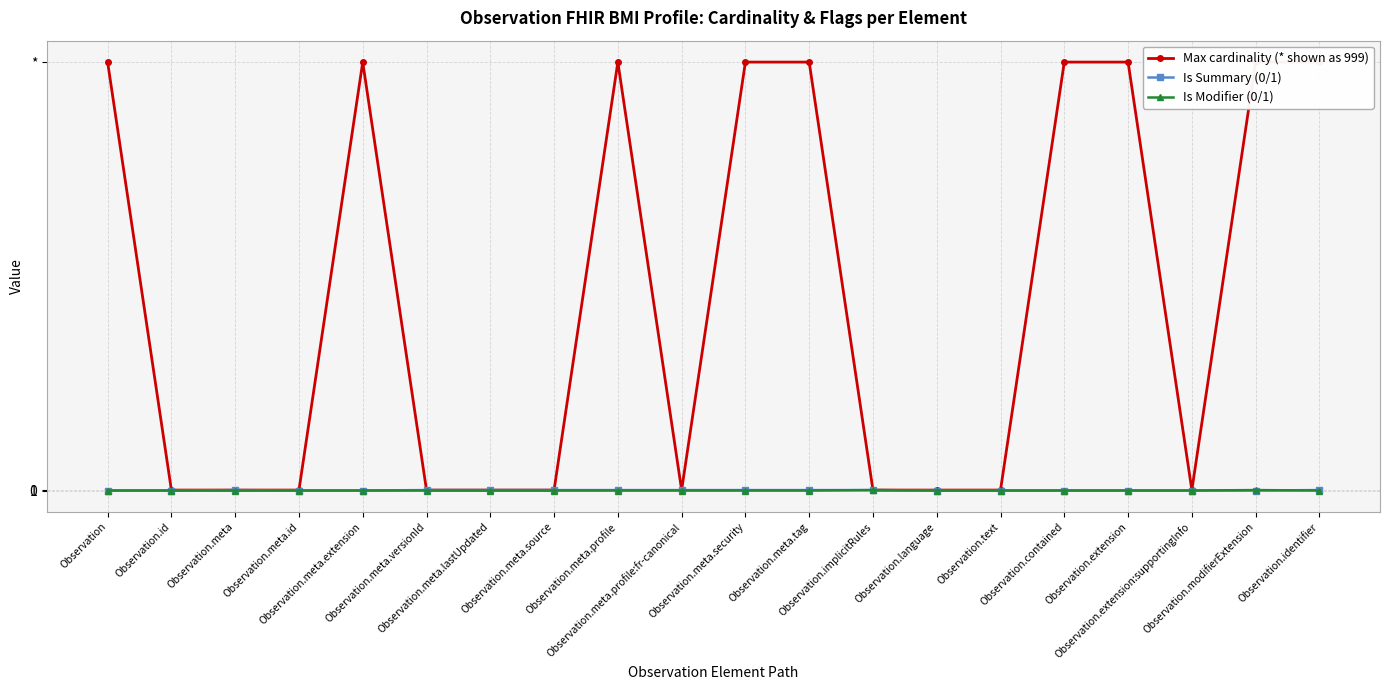

The value of Is Modifier (0/1) at Observation.modifierExtension is 2. True or false?

False